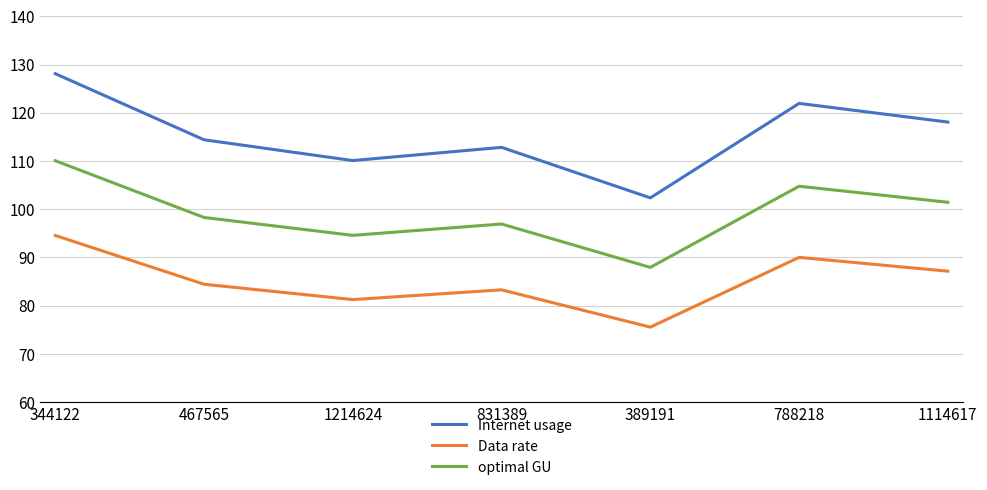

The Internet usage series shows 172.1 at 389191. True or false?

False